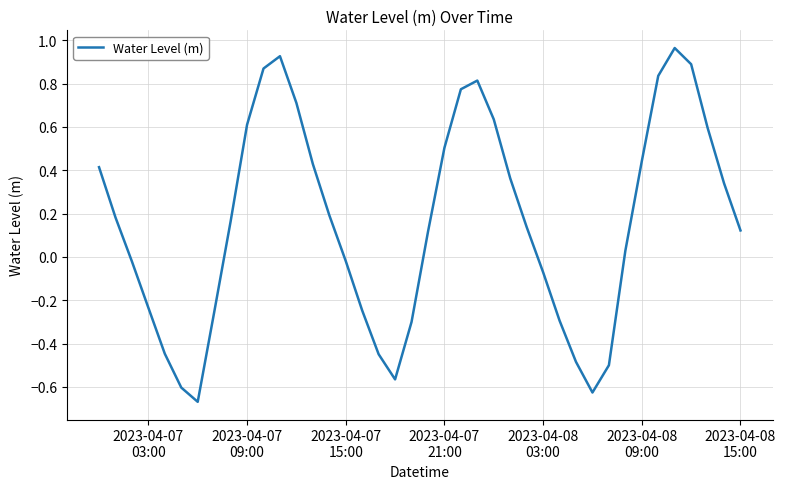

Reading right to left, extract all data points from this chart.

0.1	0.3	0.6	0.9	1.0	0.8	0.4	0.0	-0.5	-0.6	-0.5	-0.3	-0.1	0.1	0.4	0.6	0.8	0.8	0.5	0.1	-0.3	-0.6	-0.4	-0.2	-0.0	0.2	0.4	0.7	0.9	0.9	0.6	0.2	-0.3	-0.7	-0.6	-0.4	-0.2	-0.0	0.2	0.4